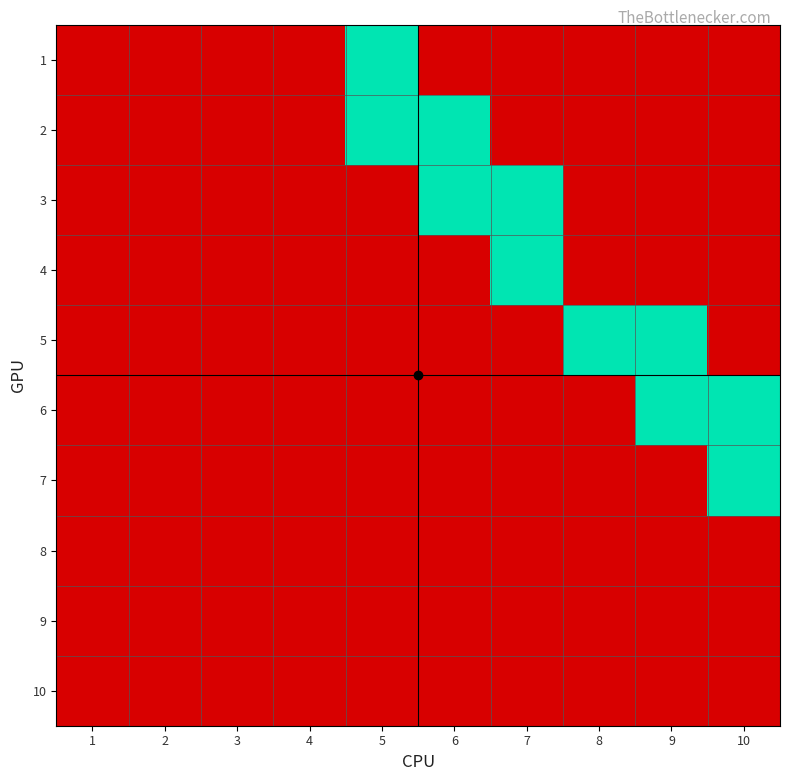

Between 10 and 2, which is larger?

10